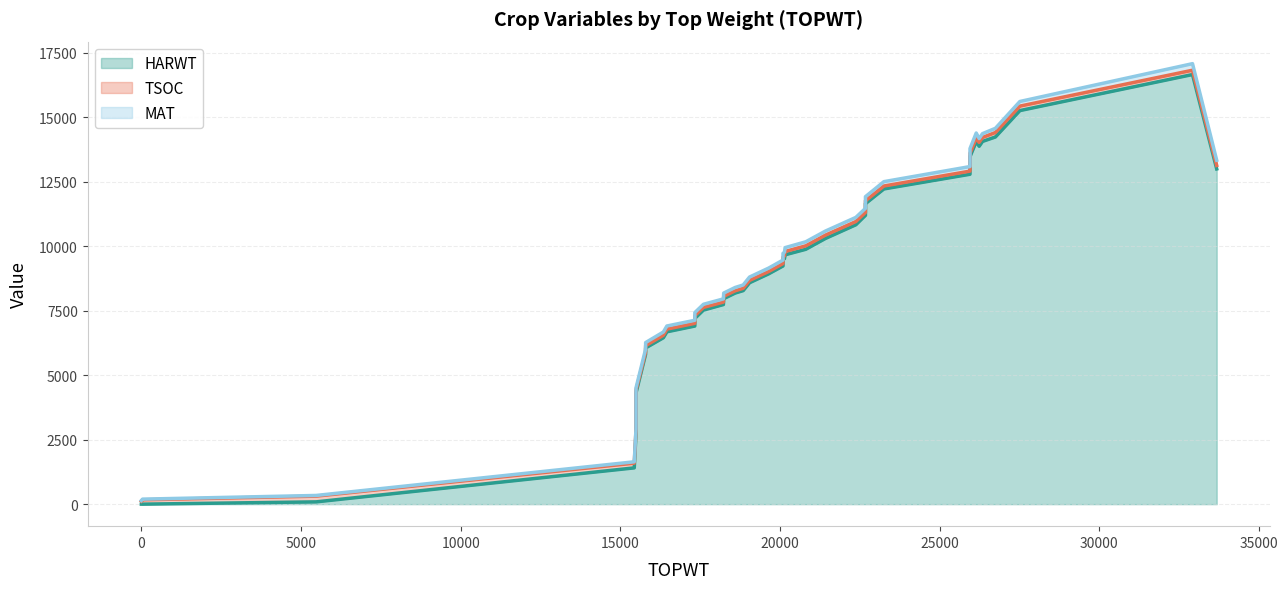

What is the value of the HARWT point at the 35th from the left?

14637